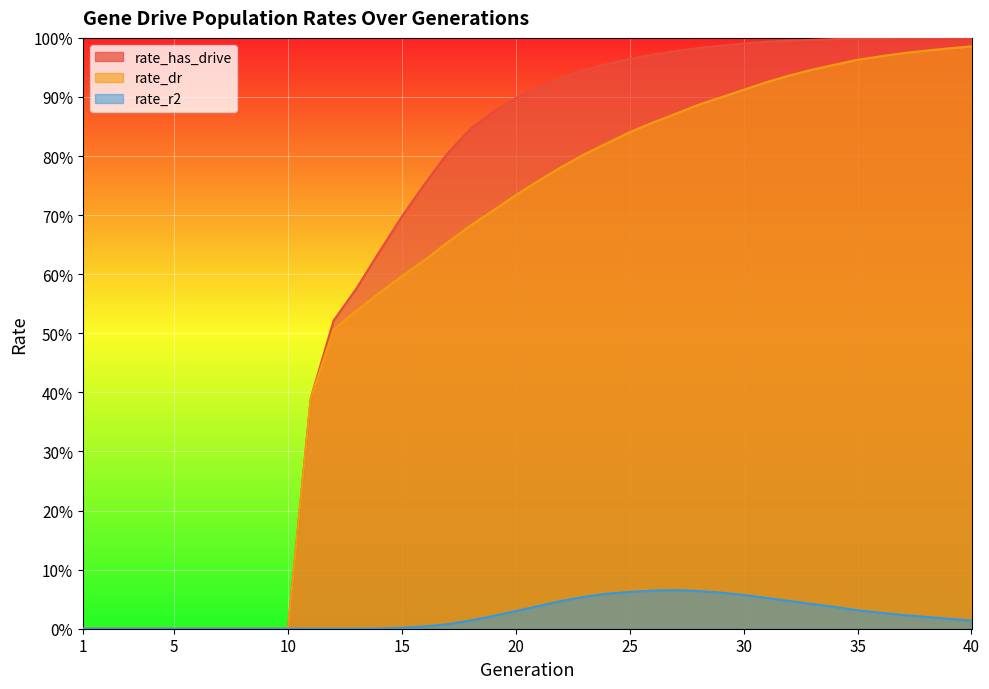

What is the maximum value for rate_has_drive?

1.0